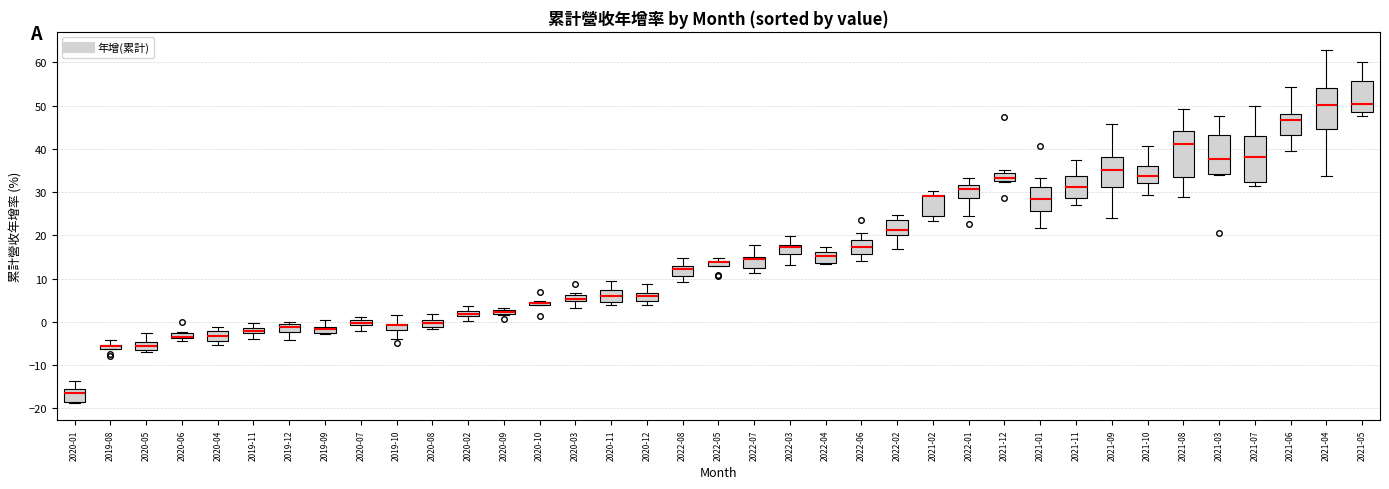

Where is the lower edge of the box for 2020-10 on the y-axis? The values are not printed on the chart, so give them approximately, as read against the axis.

4